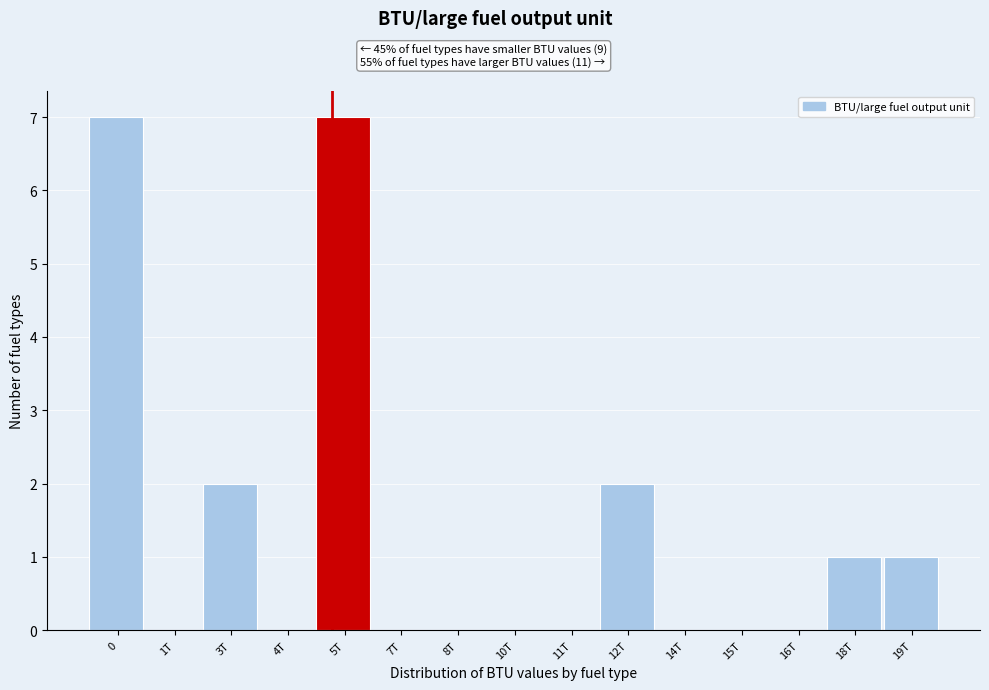

Reading left to right, transcribe all the data shown in this chart.

0=7	1T=0	3T=2	4T=0	5T=7	7T=0	8T=0	10T=0	11T=0	12T=2	14T=0	15T=0	16T=0	18T=1	19T=1